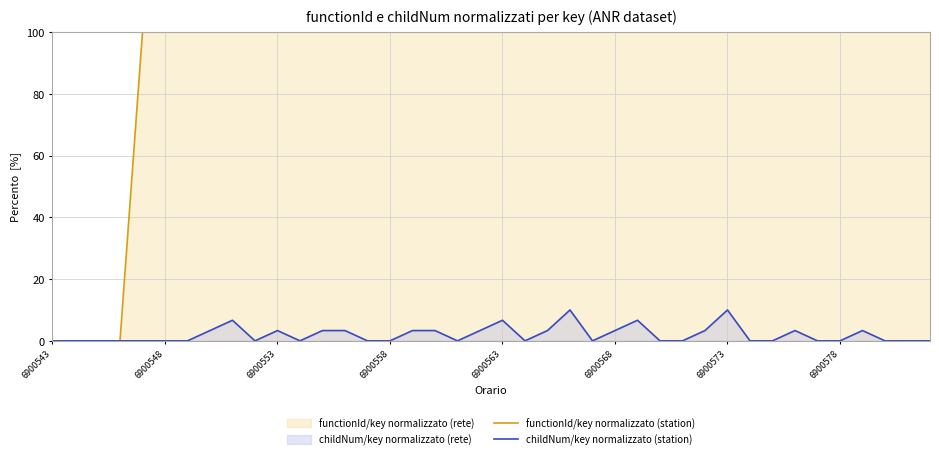

What is the difference between the second highest and second lowest values in the childNum/key normalizzato (station) series?

10.0